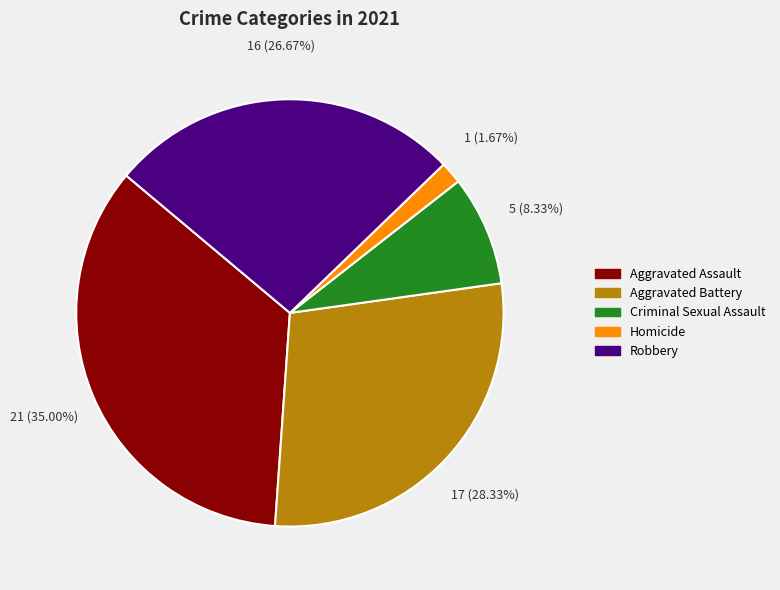

Does any single category account for the majority?

No